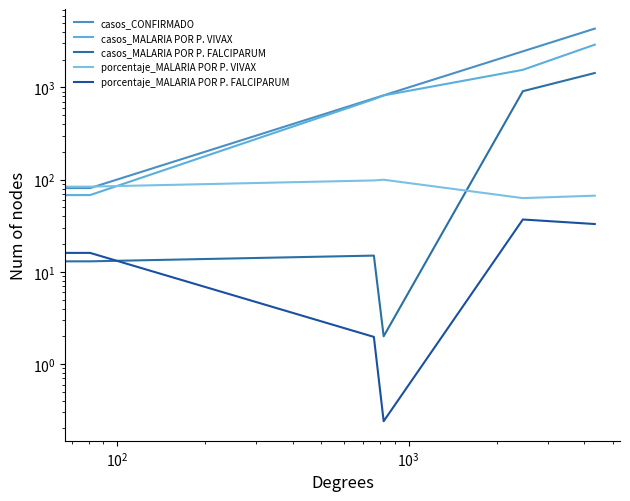

Does the chart display data point markers on the line(s)?

No